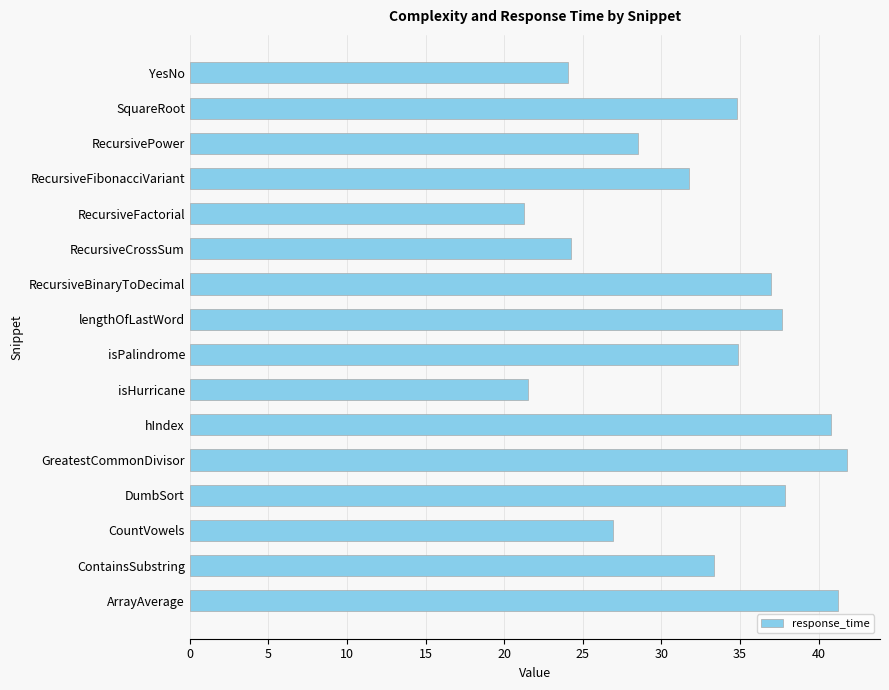

How many categories are shown in the chart?

16